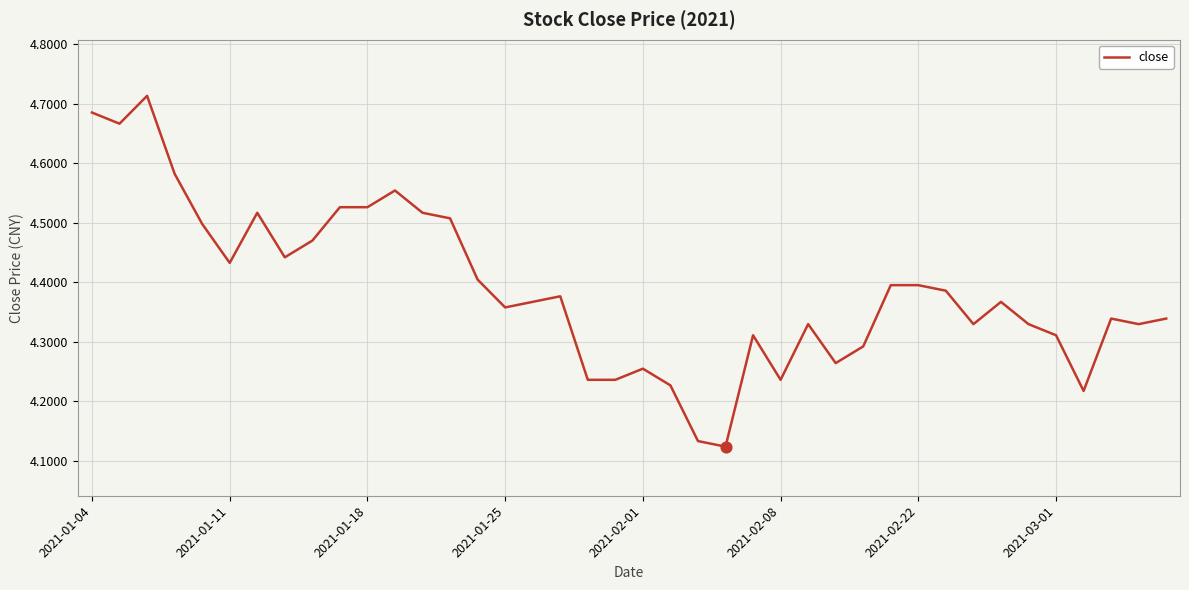

What is the difference between the maximum and minimum values?

0.6